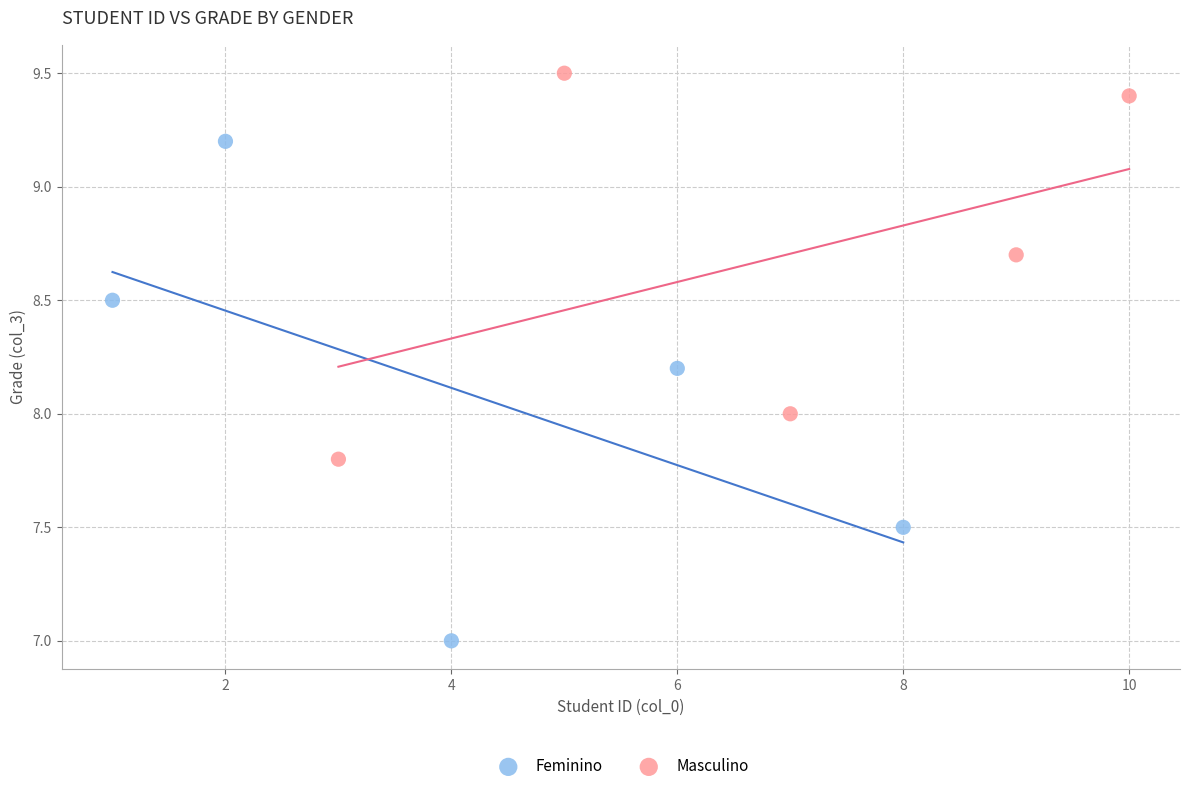

Which series reaches the maximum Y coordinate?

Masculino